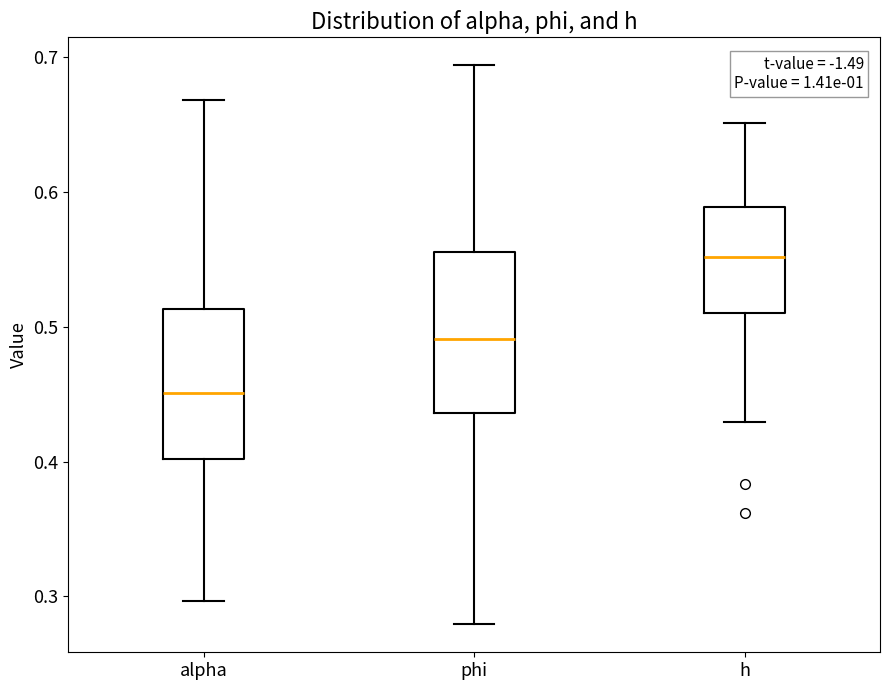

Where does the upper whisker of the box for h end on the y-axis? The values are not printed on the chart, so give them approximately, as read against the axis.

0.65